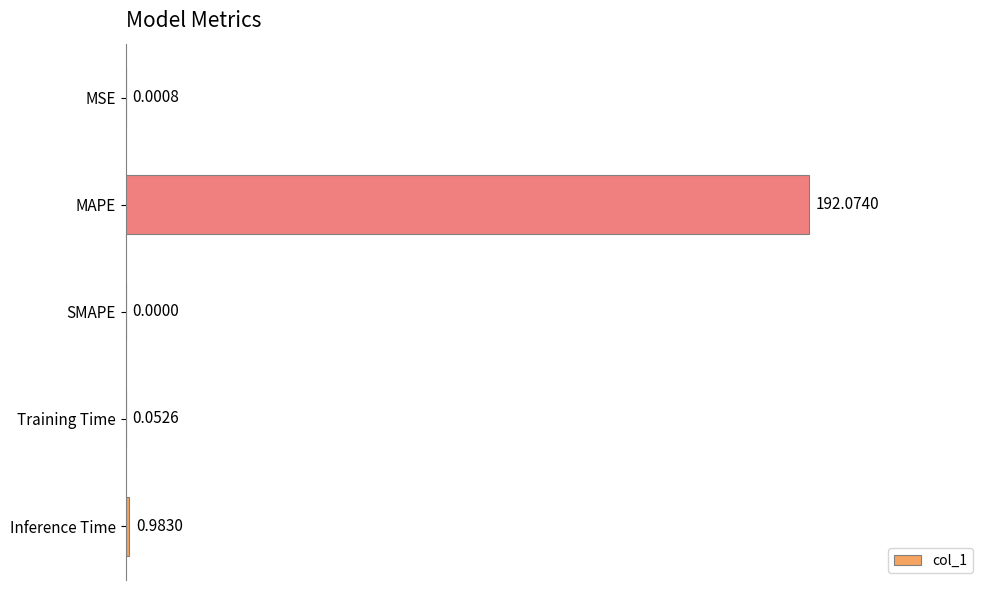

What is the sum of all values?

193.1